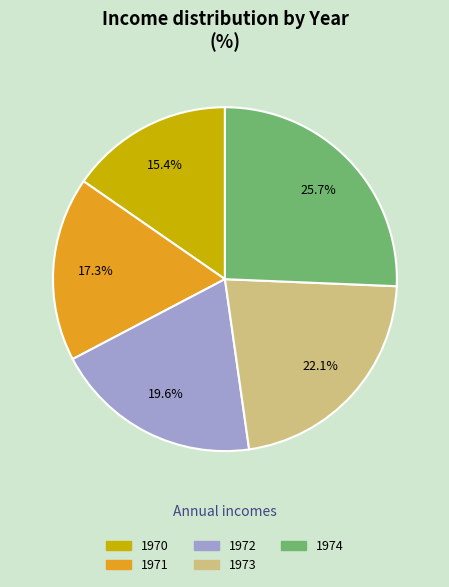

How many segments does this pie chart have?

5